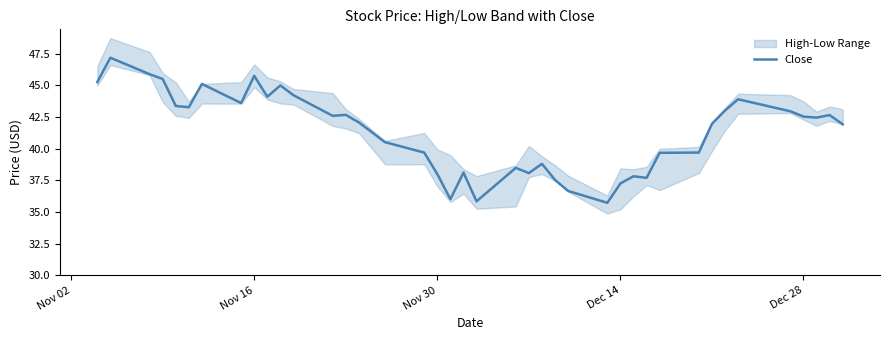

What is the lowest value of the Close series?

35.7